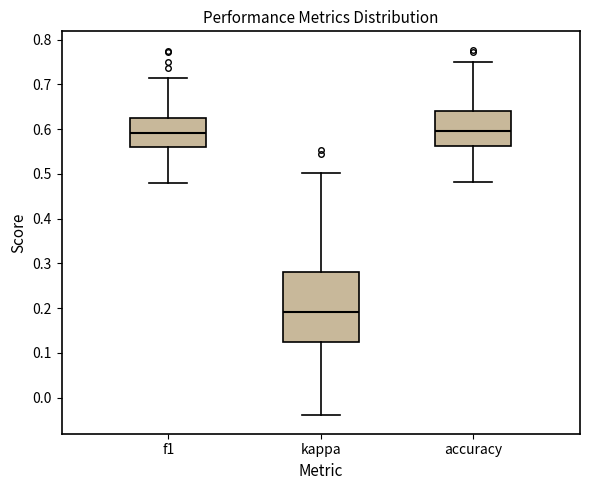

Comparing the boxes themselves (not the whiskers), which one is the tallest?

kappa